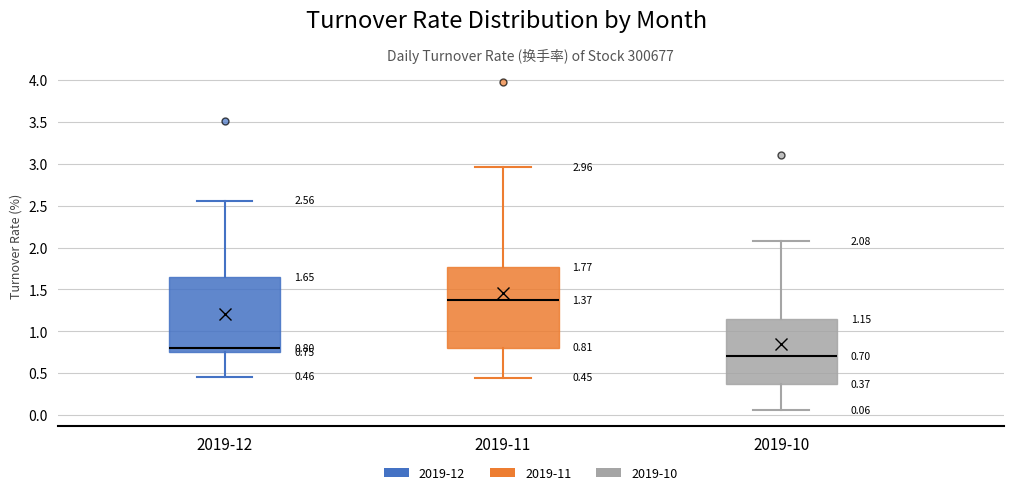

Which box's median line is the lowest?

2019-10